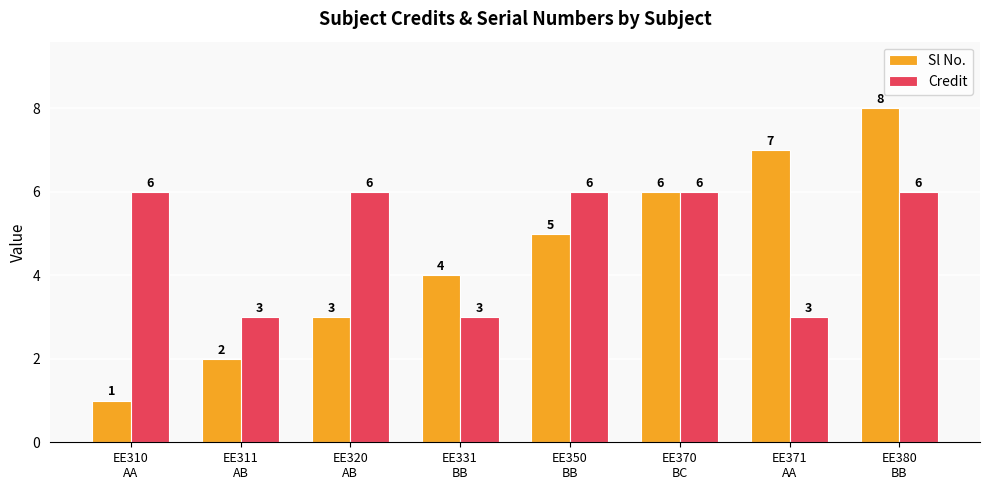

List the series in order of their overall mean, lowest first.

Sl No., Credit